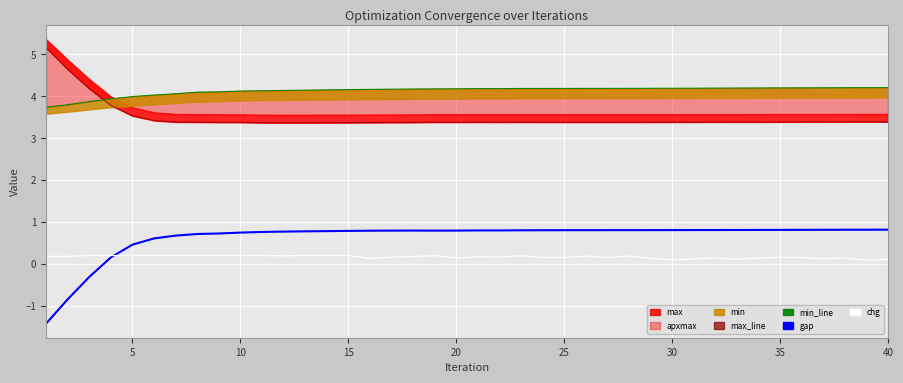

At which category does chg reach its first local peak?

15